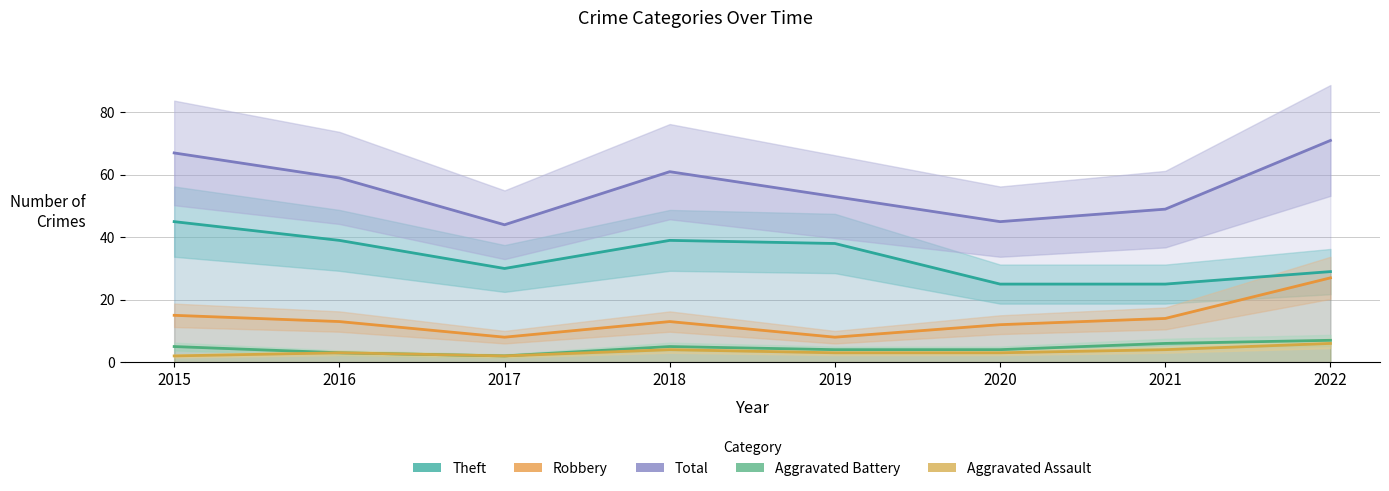

In Robbery, how many points are higher than both neighbors (excluding endpoints)?

1